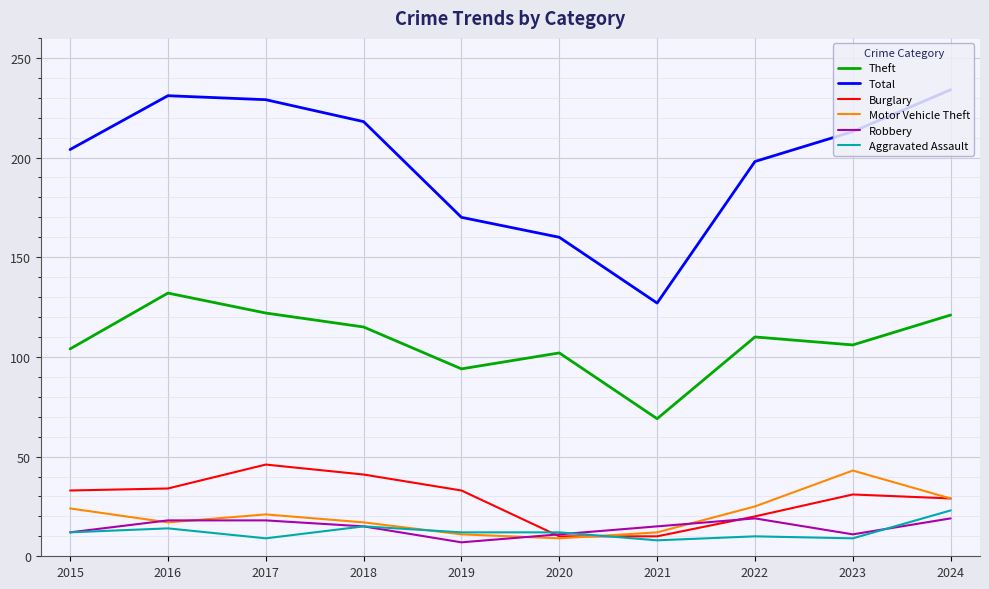

How many lines are shown in the chart?

6